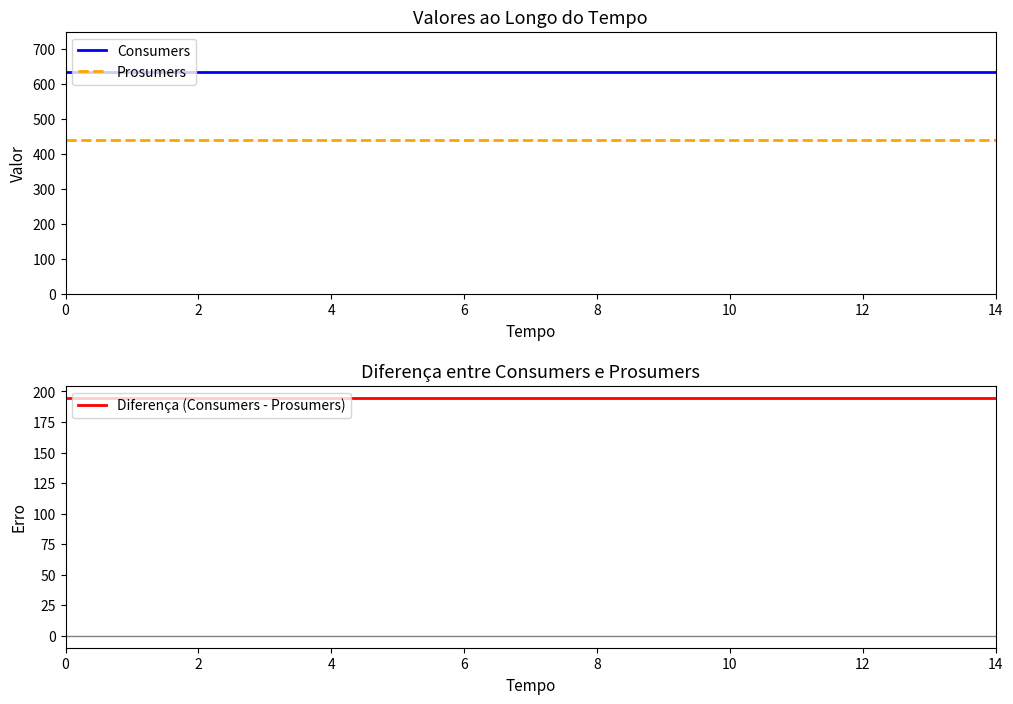

List the labels in order of Prosumers value, largest first.

0, 2, 4, 6, 8, 10, 12, 14, 8, 9, 10, 11, 12, 13, 14